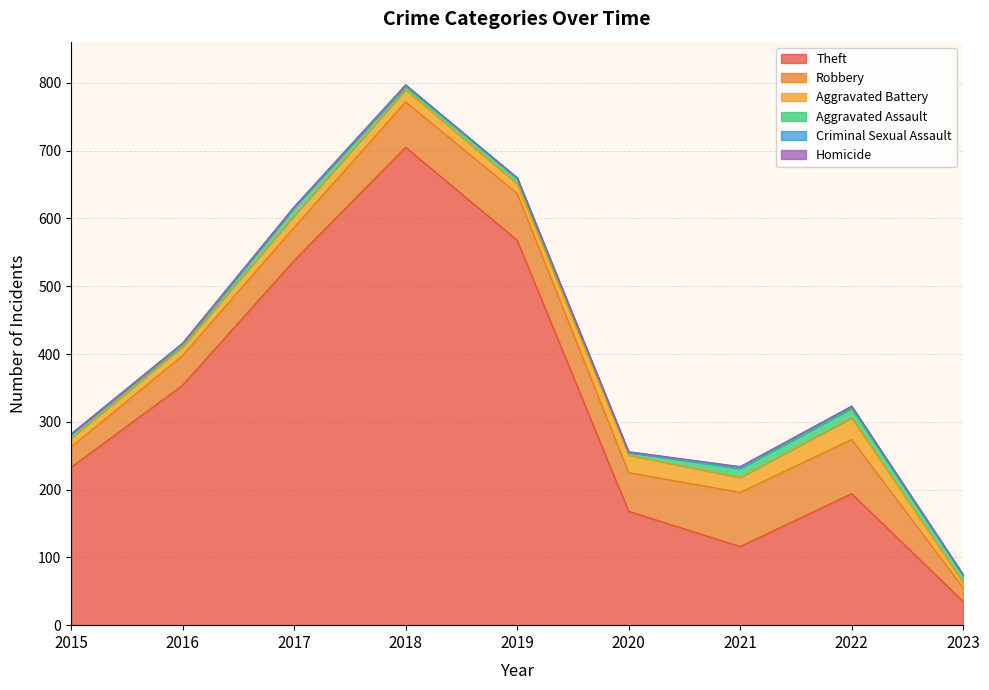

What is the difference between the second highest and second lowest values in the Aggravated Battery series?

13